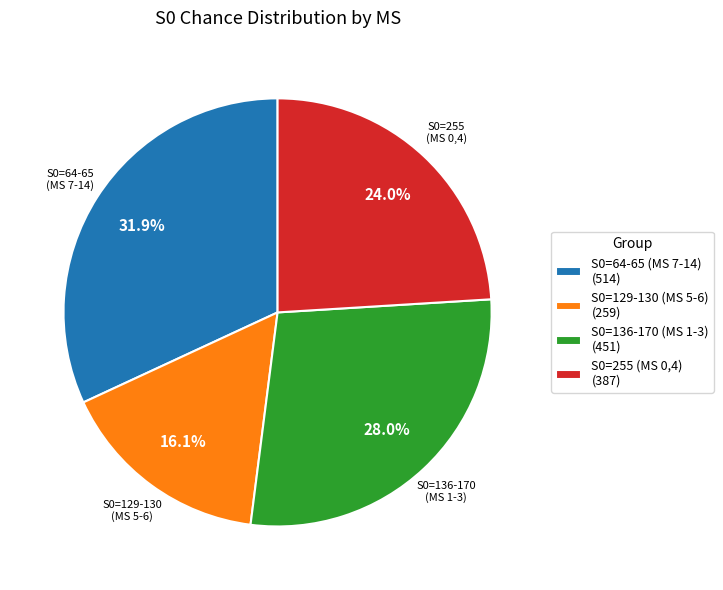

Combined, what portion of the pie is S0=129-130 (MS 5-6) (259) and S0=64-65 (MS 7-14) (514)?

48.0%